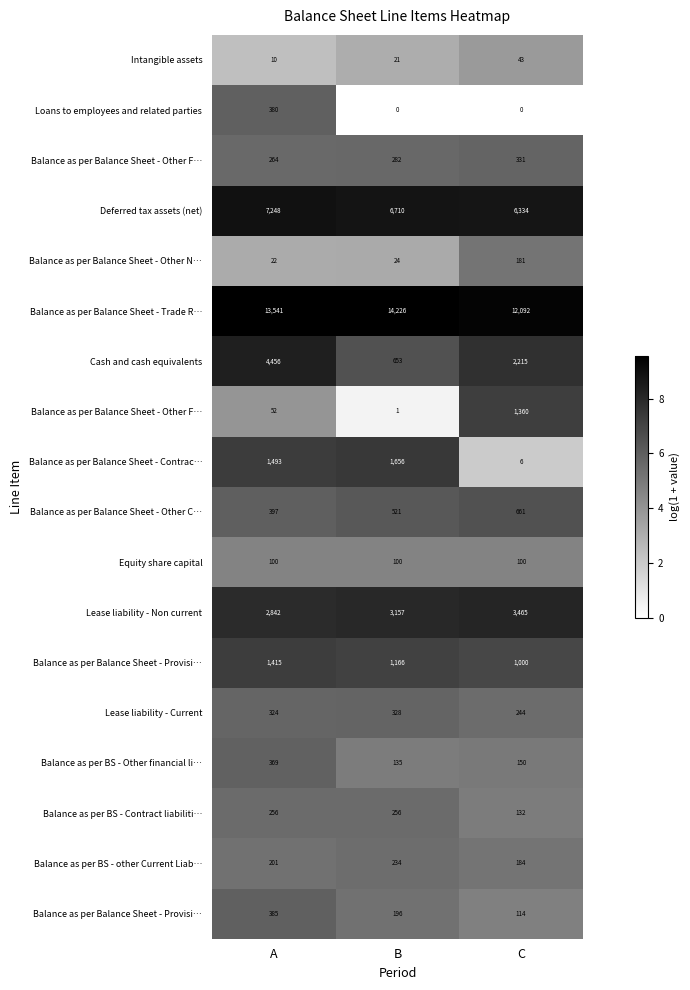

Between B and A, which is larger?

B